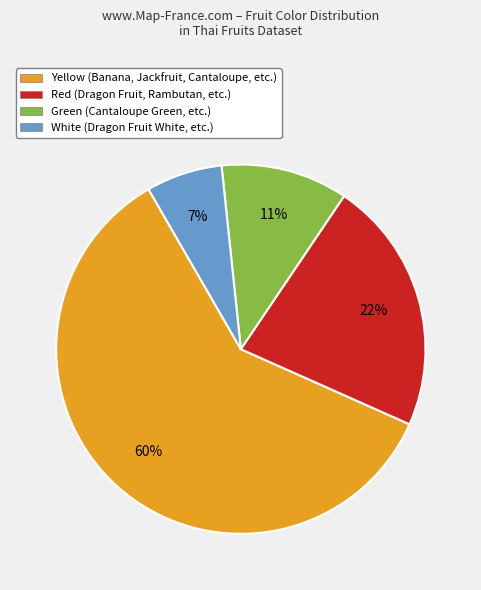

To the nearest percent, what percentage of the pie is Yellow?

60%